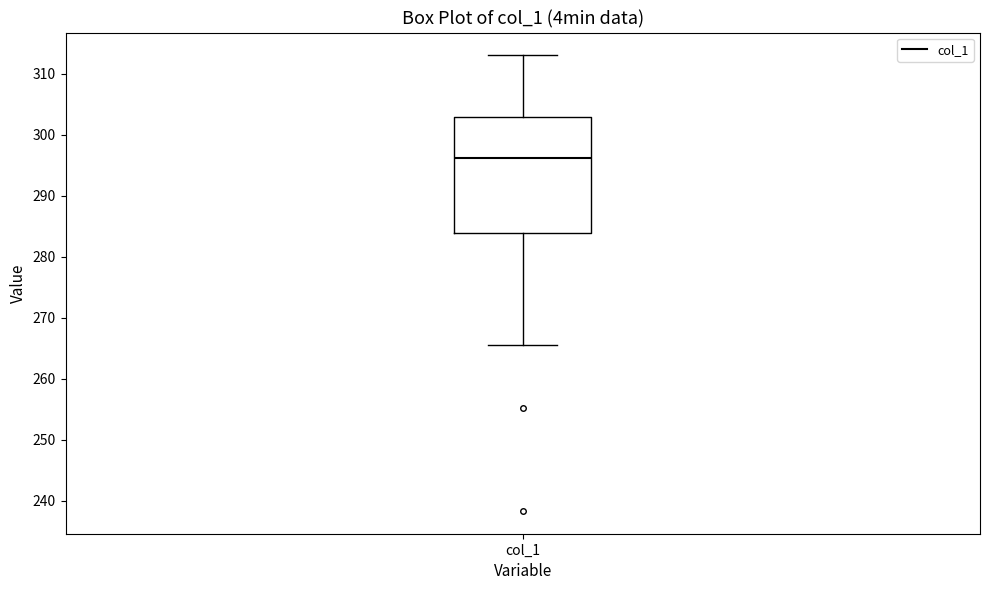

Where does the median line of the box for col_1 sit on the y-axis? The values are not printed on the chart, so give them approximately, as read against the axis.

296